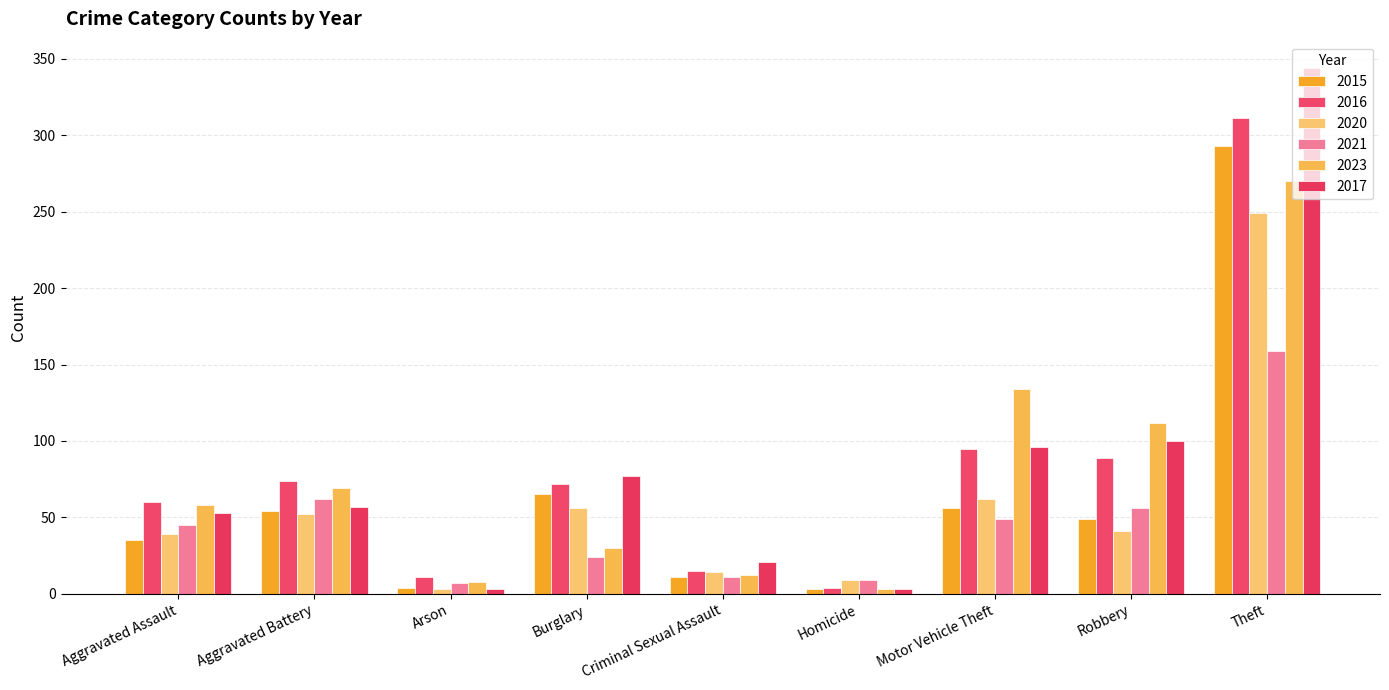

Is it true that 2021 equals 45 at Aggravated Assault?

True